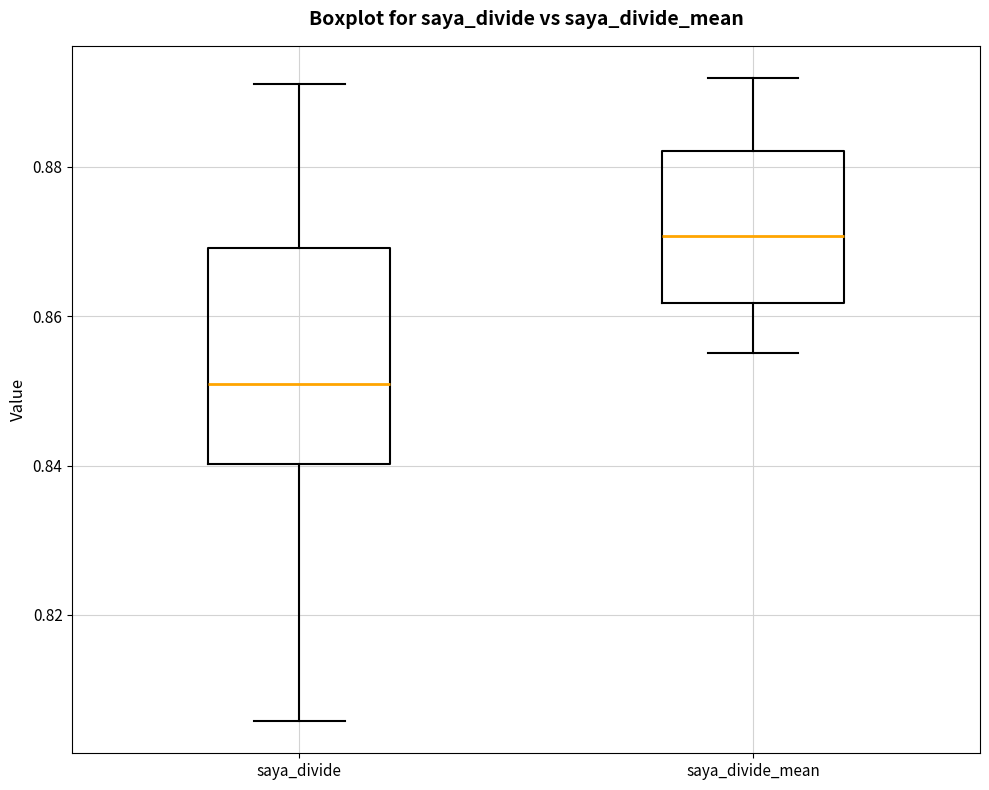

Reading left to right, transcribe this box plot: for each box, give where its median line is, the range the box spans, and where its two whiskers end, as read against the y-axis. The values are not printed on the chart, so give them approximately, as read against the axis.

saya_divide: median 0.850, box 0.840 to 0.870, whiskers 0.806 to 0.892
saya_divide_mean: median 0.870, box 0.862 to 0.882, whiskers 0.856 to 0.892